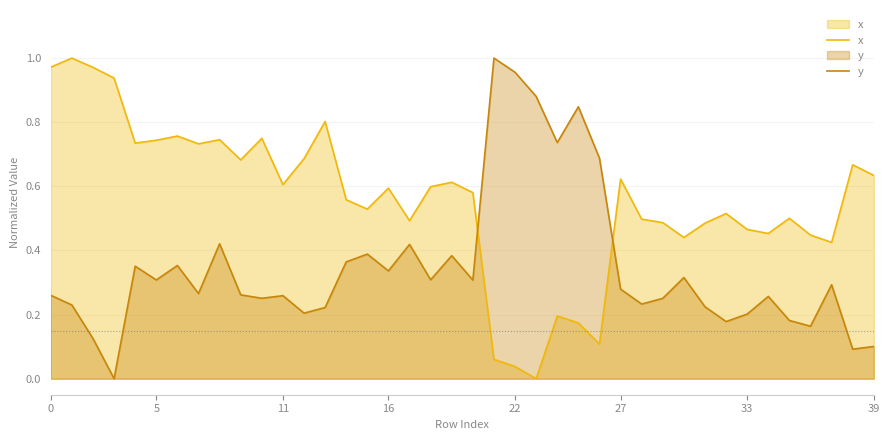

Which series ends up on top after the final intersection of y and x?

x